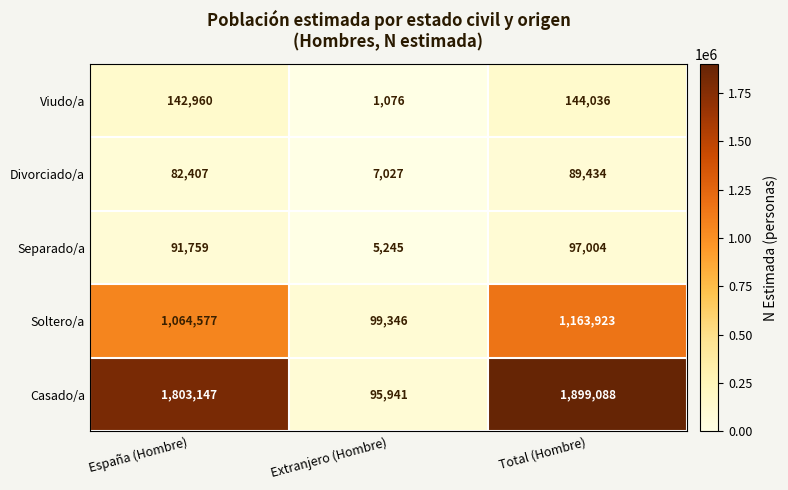

Is the value of Viudo/a at España (Hombre) greater than the value of Separado/a at Extranjero (Hombre)?

Yes